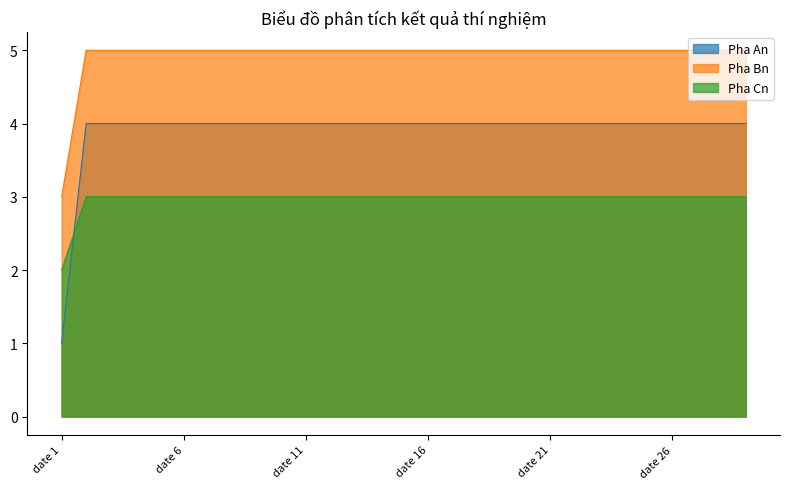

How many Pha Bn values are between 5 and 6?

28